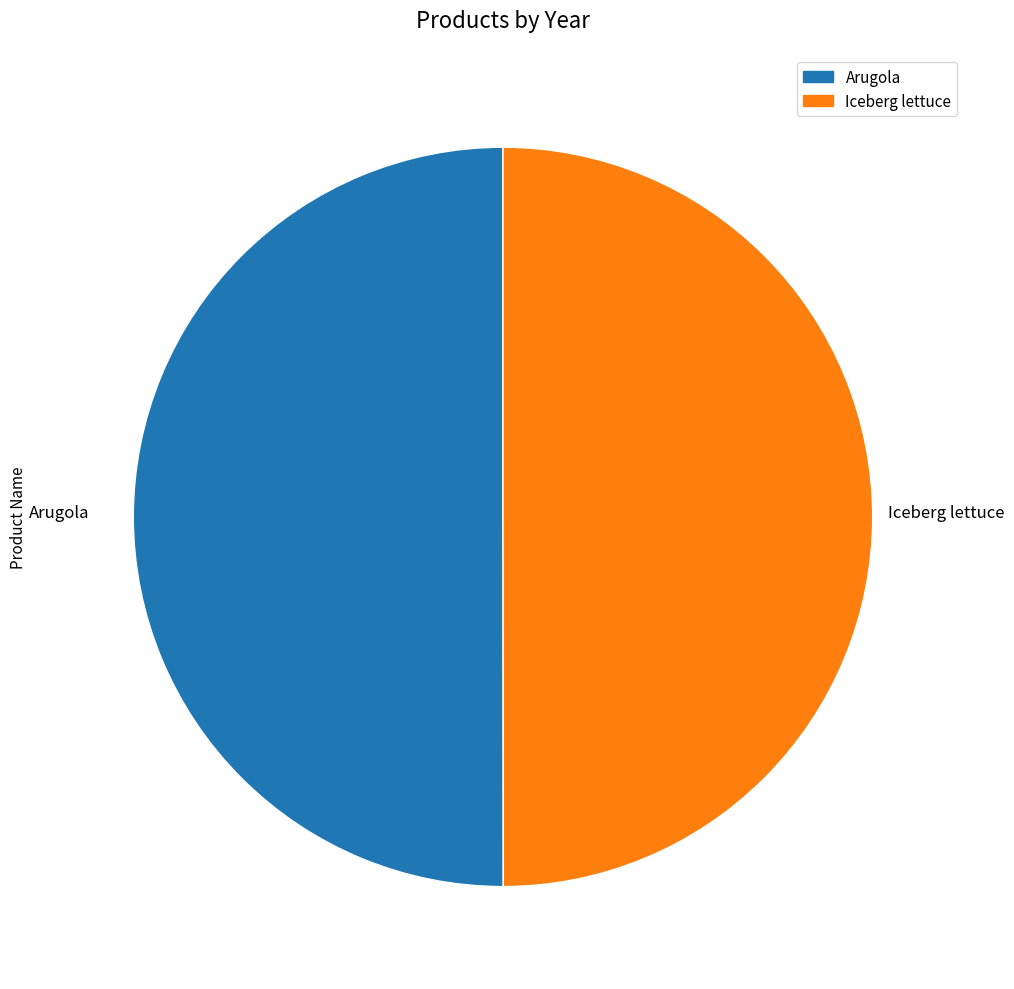

Combined, do Iceberg lettuce and Arugola account for over 50%?

Yes